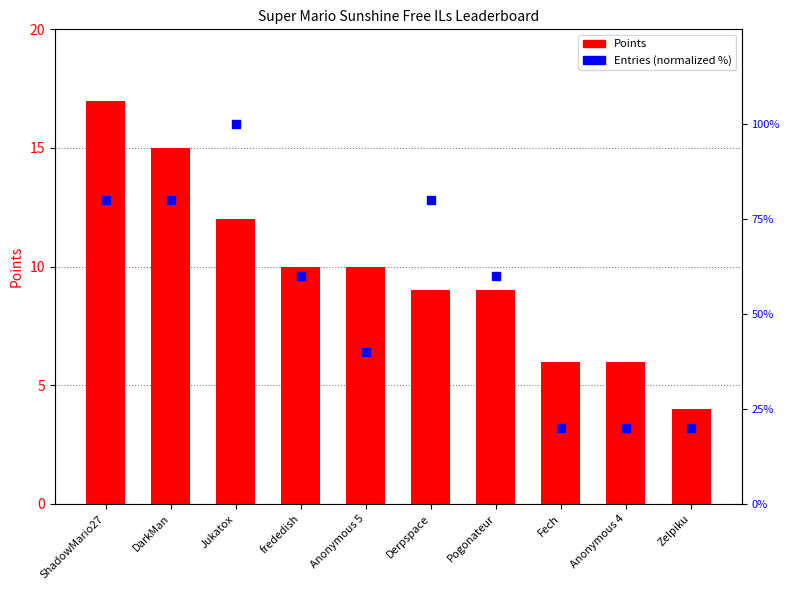

Is the value of Points at DarkMan greater than the value of Entries (normalized %) at ShadowMario27?

No